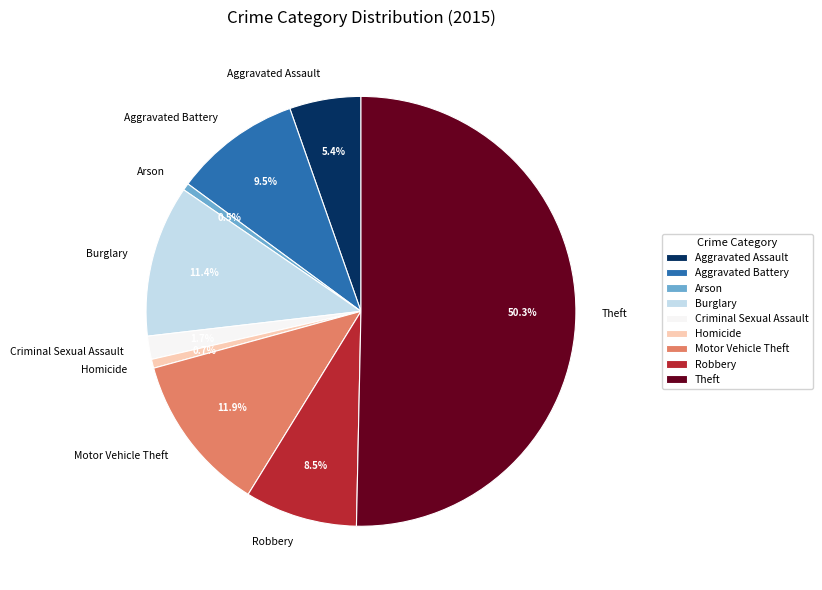

Which category accounts for the majority?

Theft